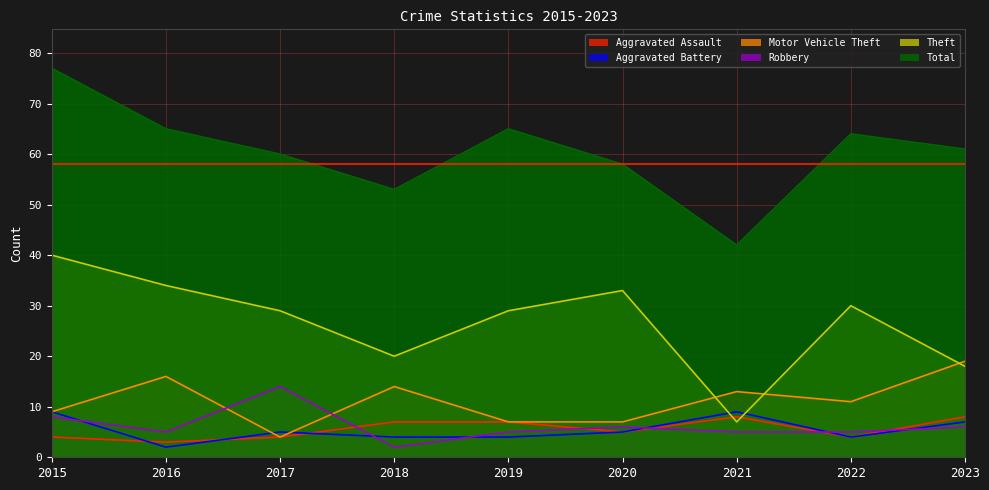

Which category has the lowest value across all series?

2016